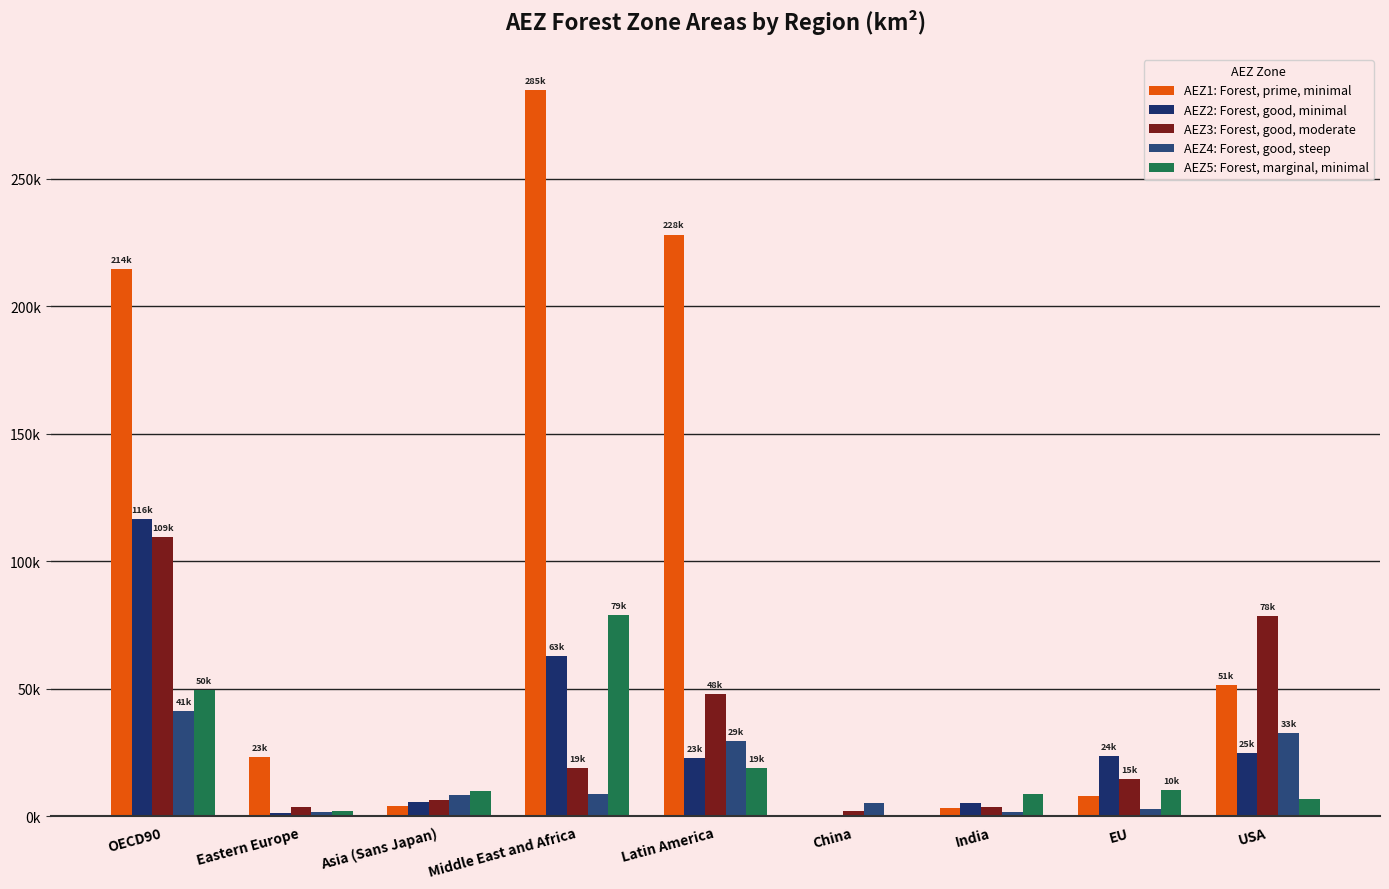

What is the difference between the highest and lowest values at EU?

20758.4